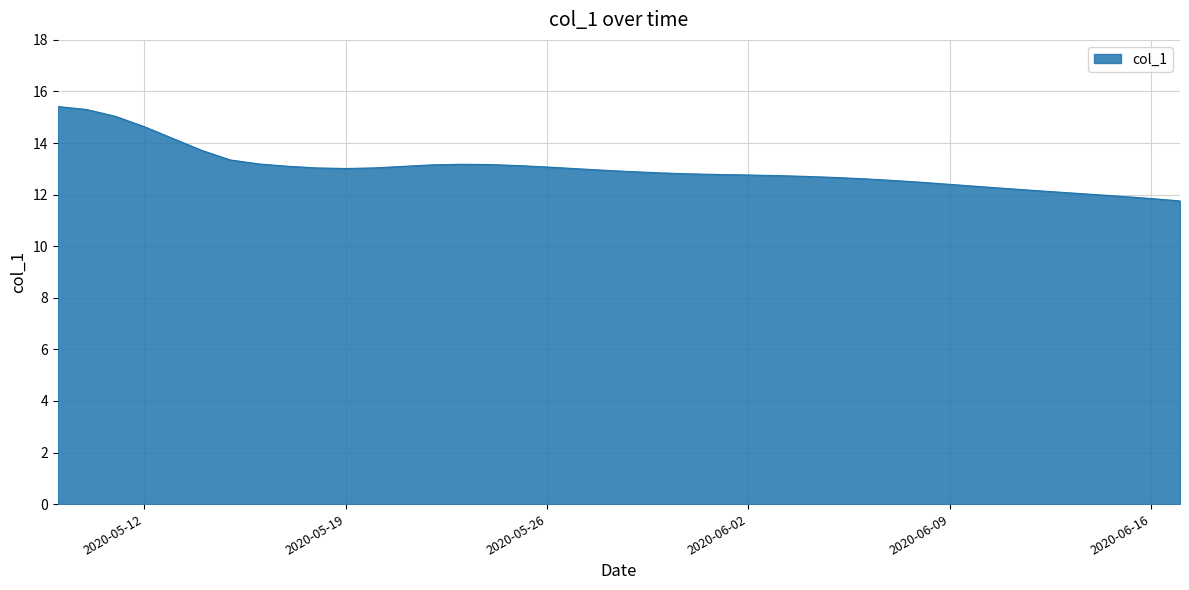

What is the difference between the maximum and minimum values?

3.7